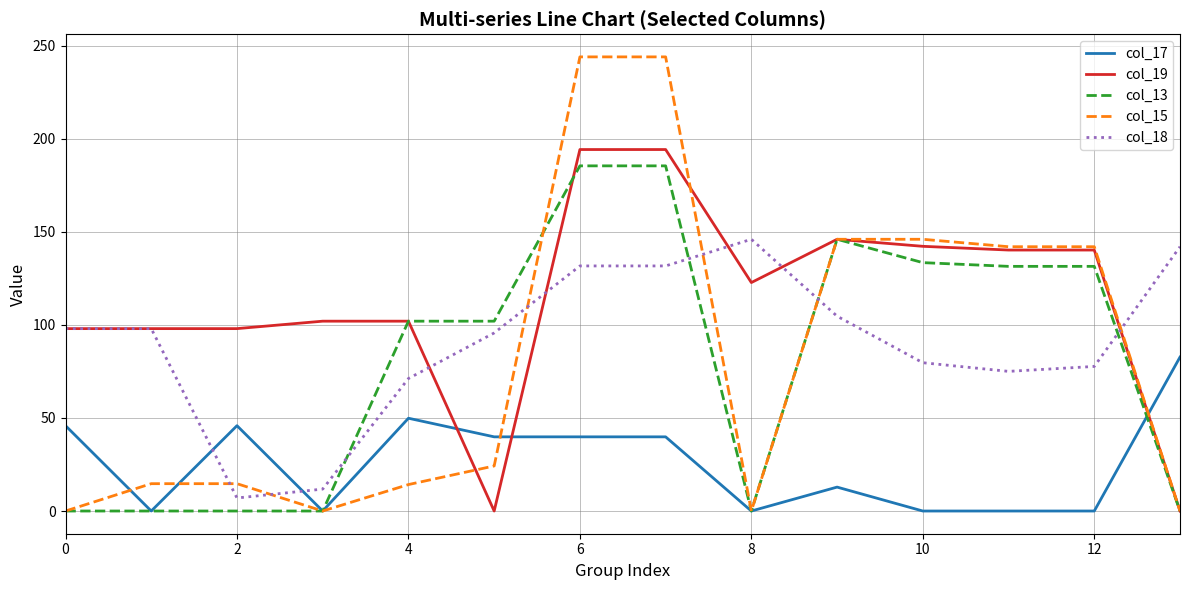

Which series has the largest total across all categories?

col_19